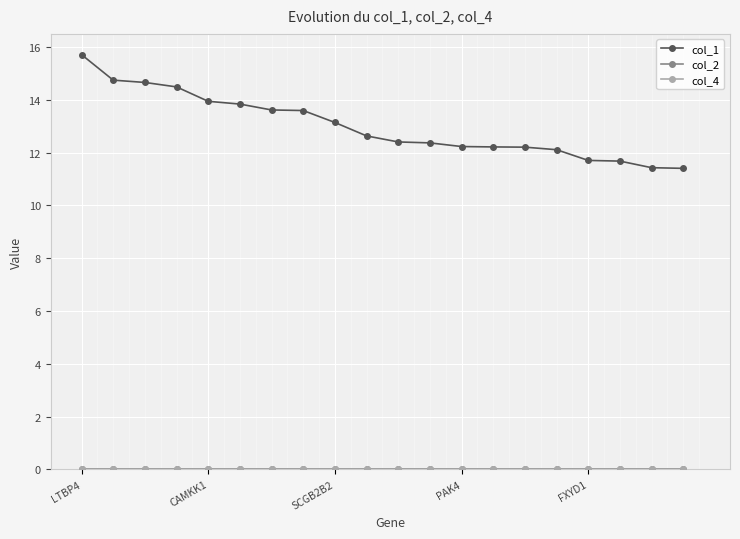

Which series has the largest total across all categories?

col_1